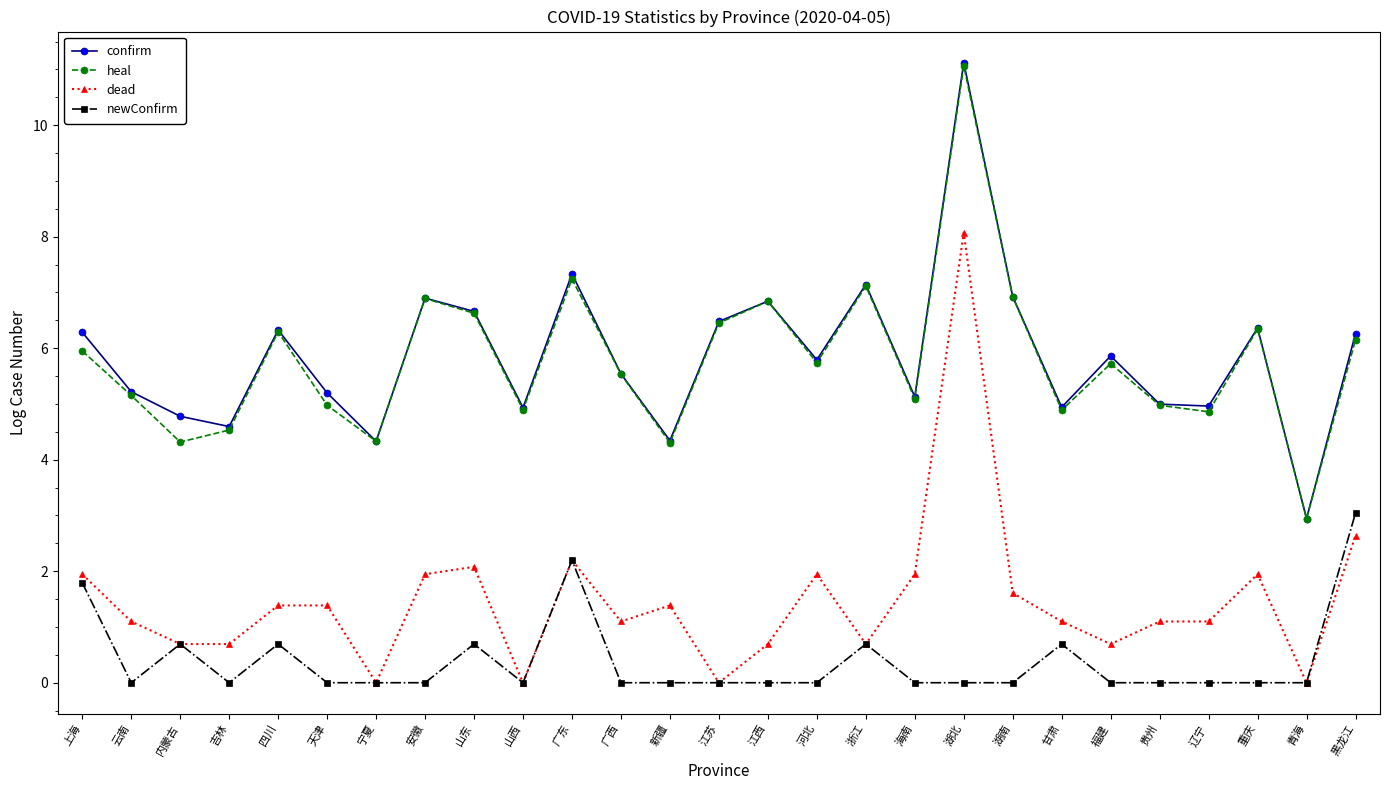

What position from the right is 甘肃?

7